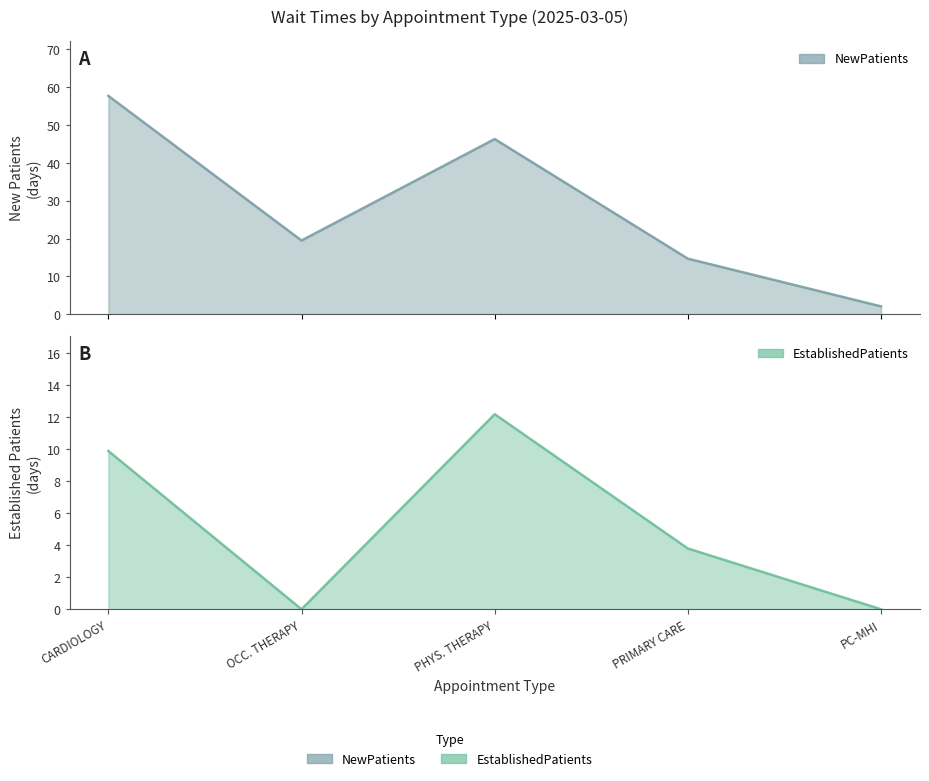

How many values in EstablishedPatients are above zero?

3